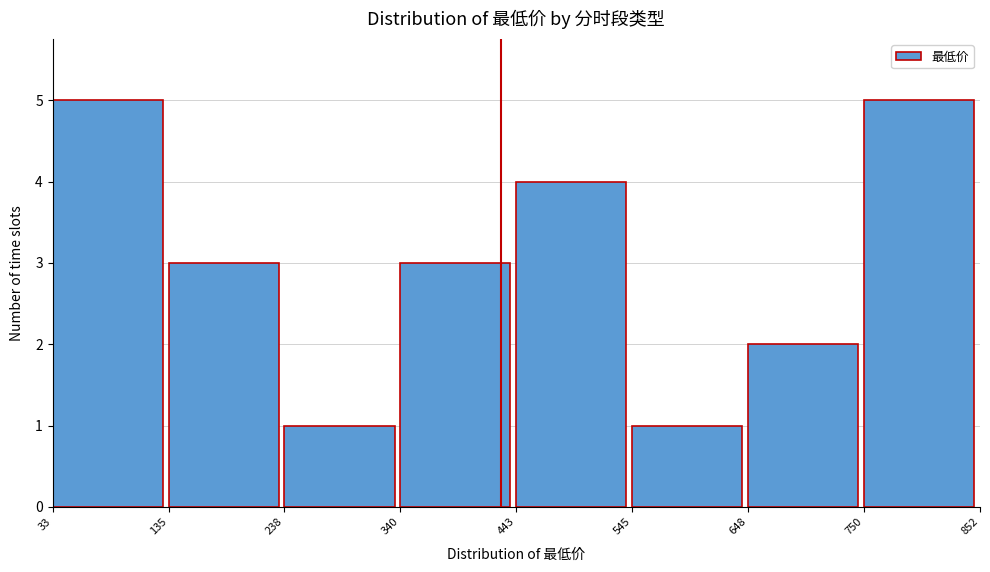

Reading left to right, list every bar in this chart as the range it spans on the x-axis followed by its height. The values are not printed on the chart, so give them approximately, as read against the axis.

33 to 135: 5
135 to 238: 3
238 to 340: 1
340 to 443: 3
443 to 545: 4
545 to 648: 1
648 to 750: 2
750 to 852: 5